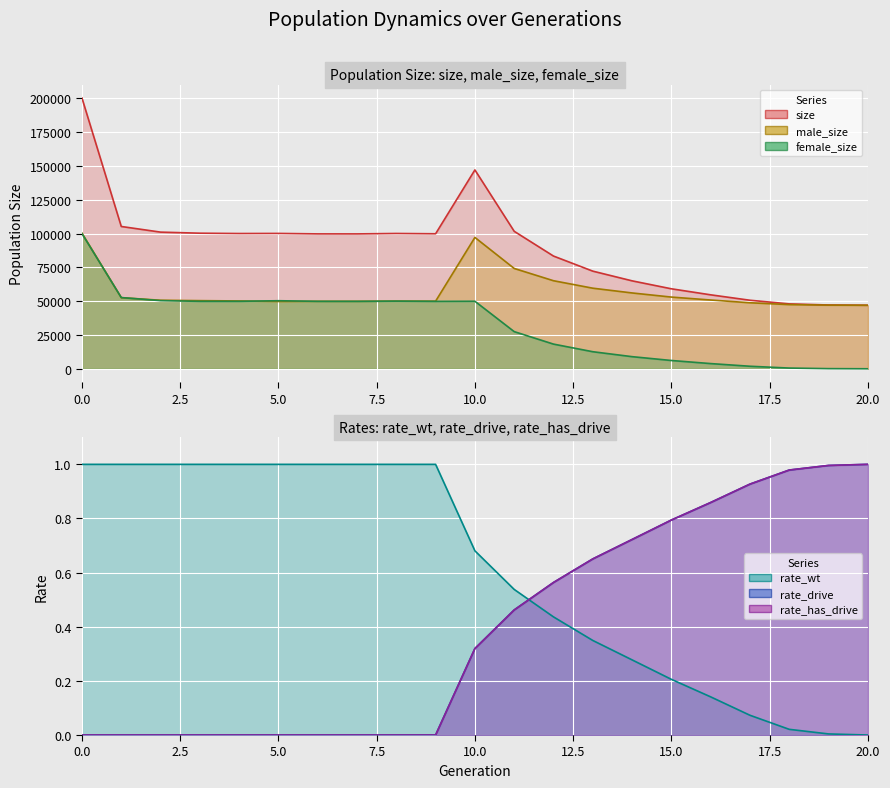

What is the average value of the rate_wt series?

0.6